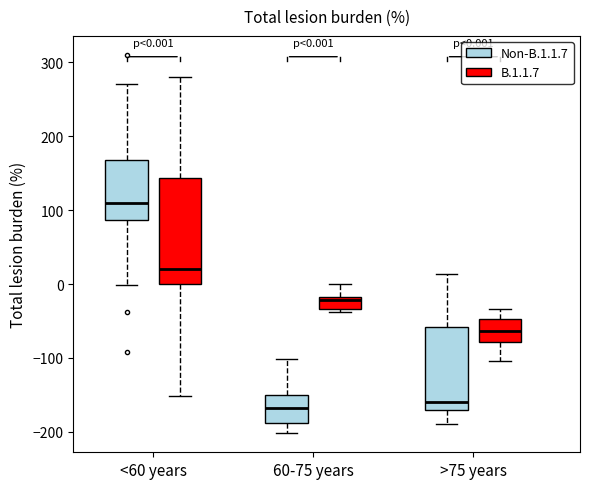

Comparing the boxes themselves (not the whiskers), which one is the tallest?

<60 years (B.1.1.7)